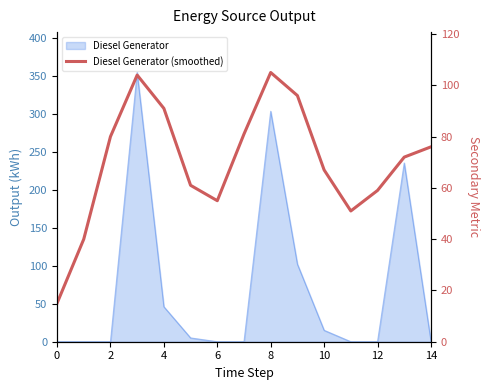

Between 6 and 14, which is larger?

6